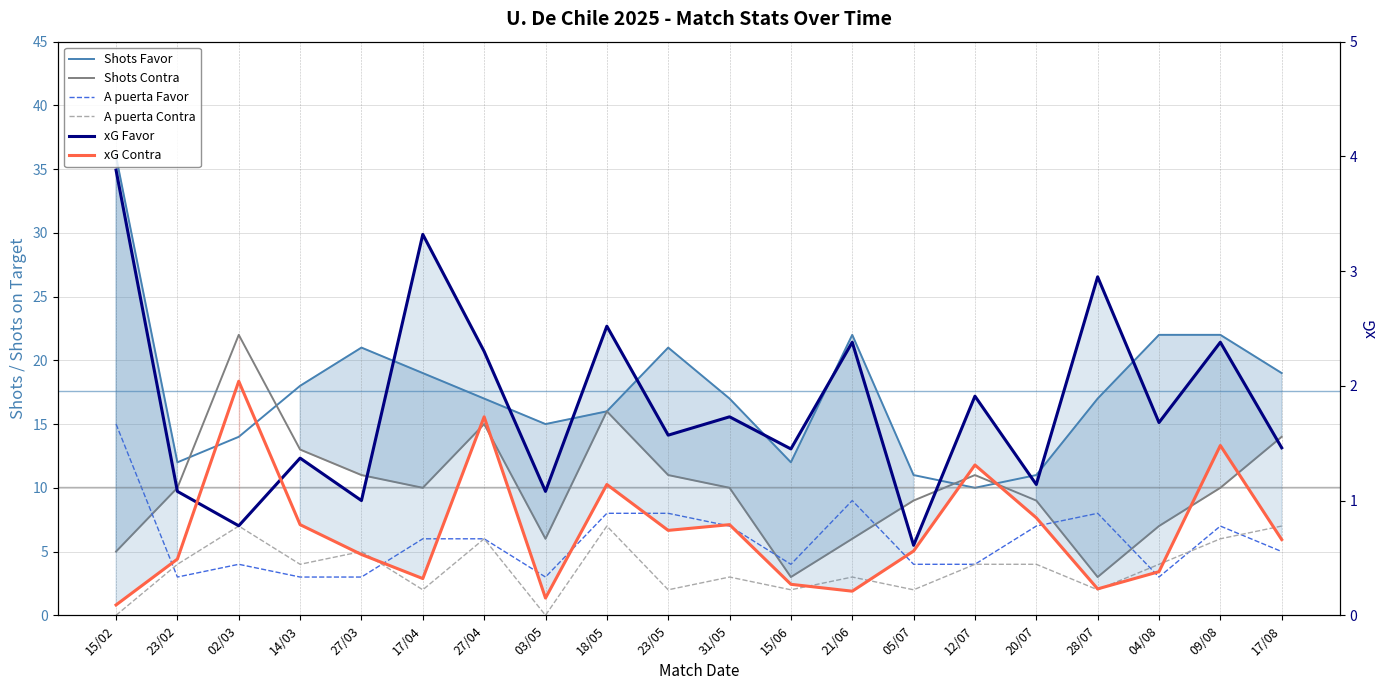

Is the value of xG Contra at 28/07 greater than the value of Shots Favor at 18/05?

No